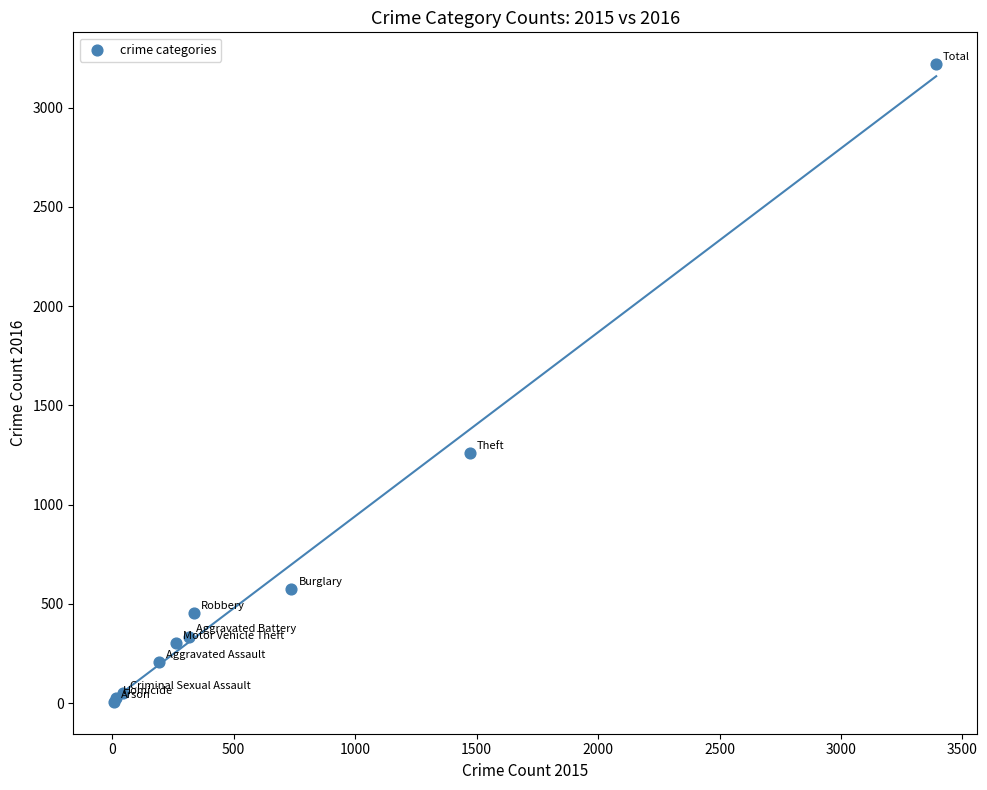

What Y value in the scatter plot is closest to 1612?

1259